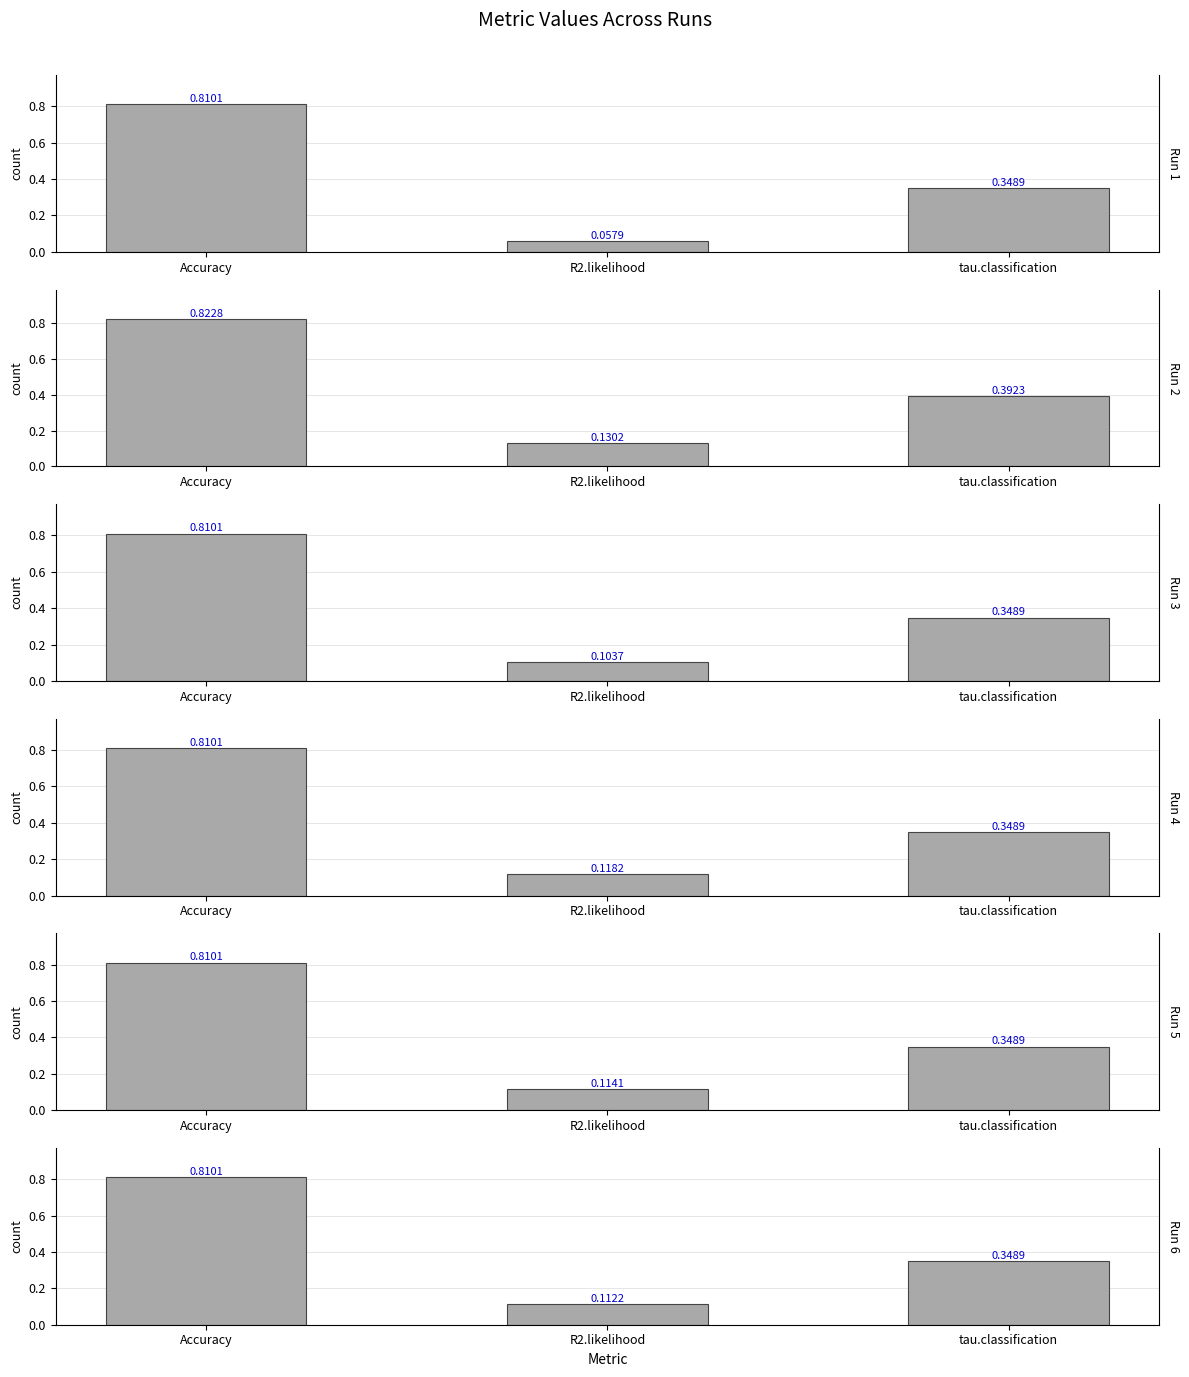

List the series in order of their peak value, highest first.

Run 2, Run 1, Run 3, Run 4, Run 5, Run 6